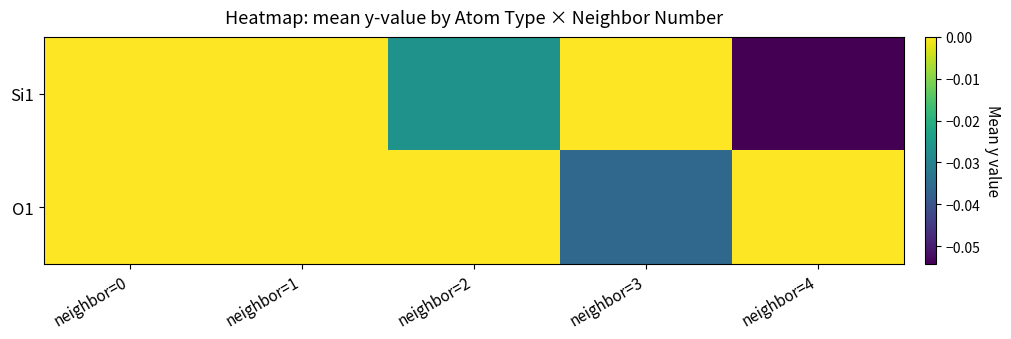

Between neighbor=0 and neighbor=1, which series saw the biggest shift?

O1